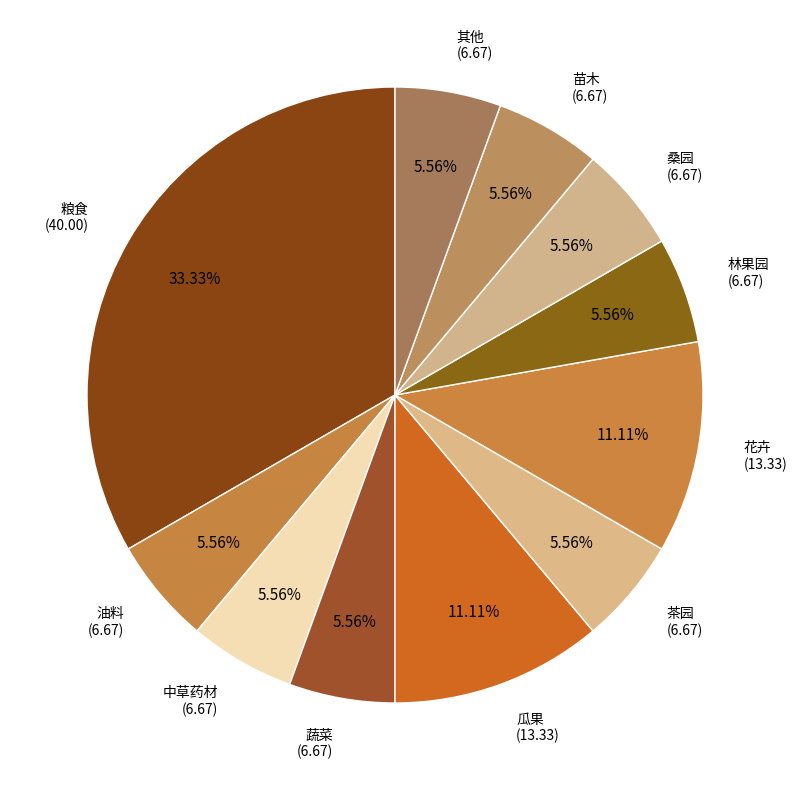

Count the number of slices in the pie.

11